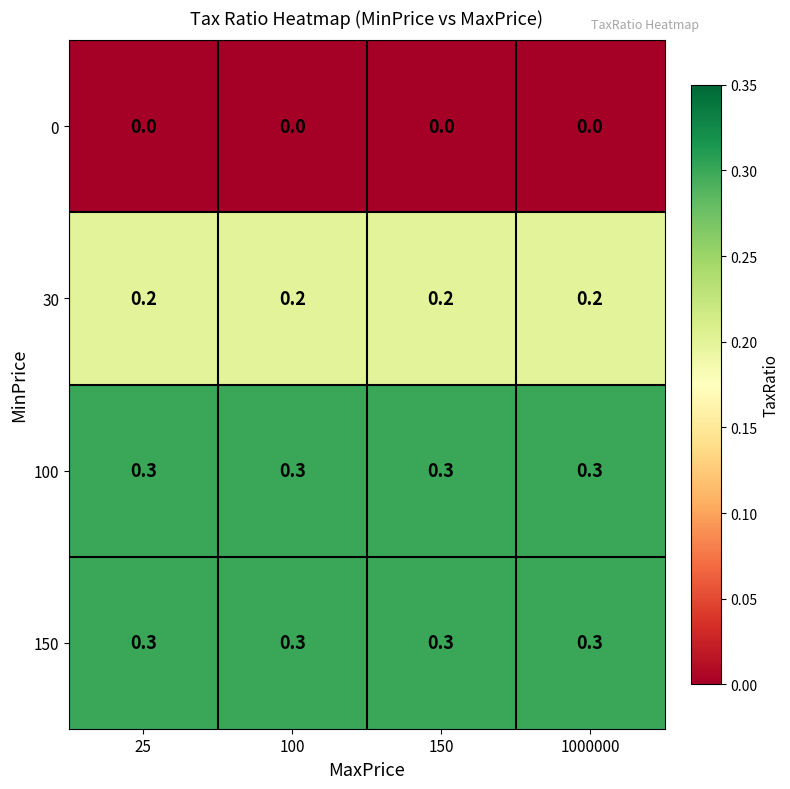

What is the spread (max minus min) of values at 25?

0.3